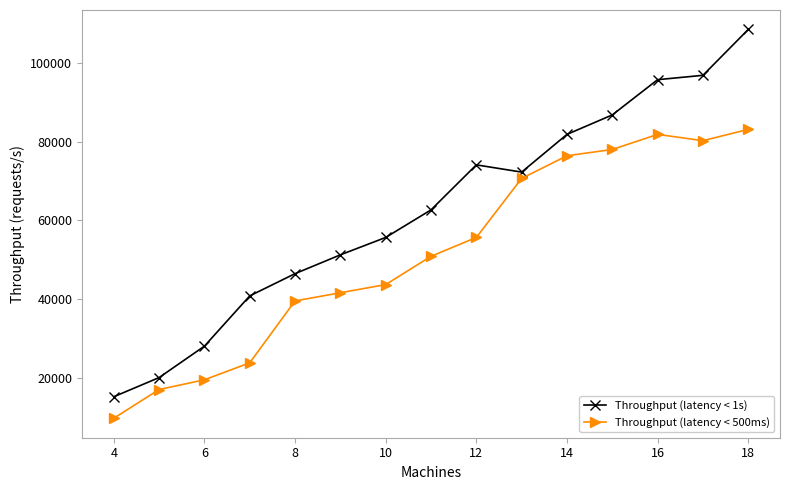

Which series has the widest spread of values?

Throughput (latency < 1s)